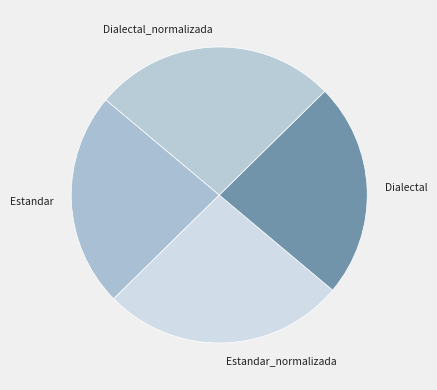

Between Dialectal and Dialectal_normalizada, which is larger?

Dialectal_normalizada